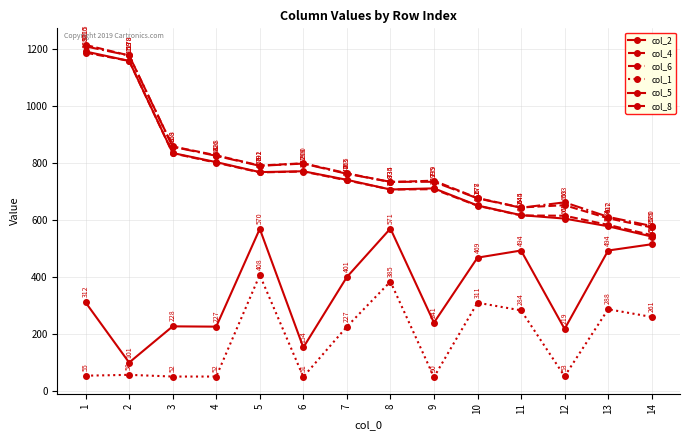

How many lines are shown in the chart?

6